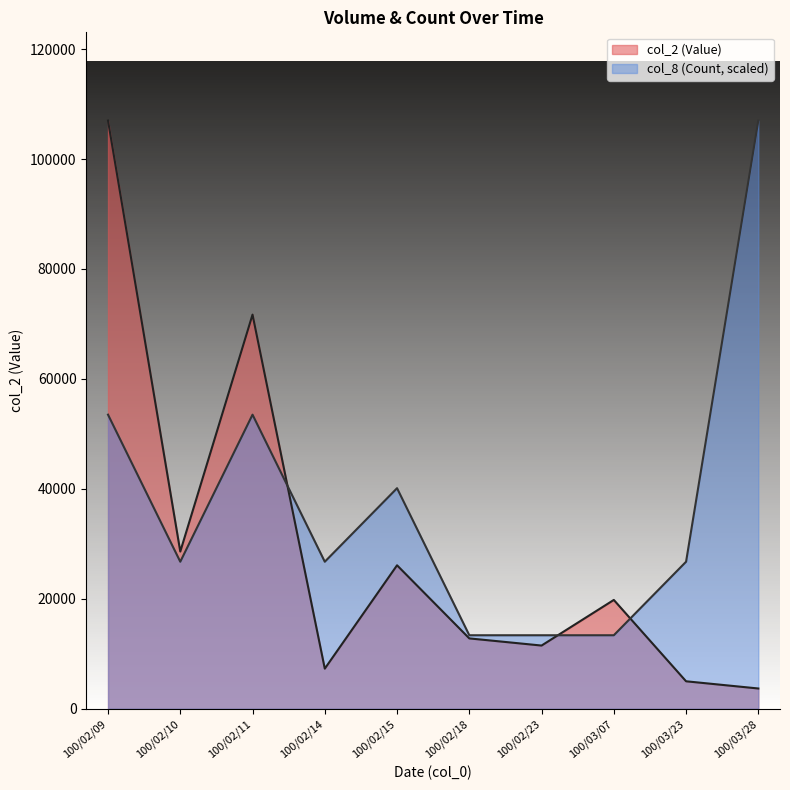

At which category does col_2 (Value) reach its first local peak?

100/02/11